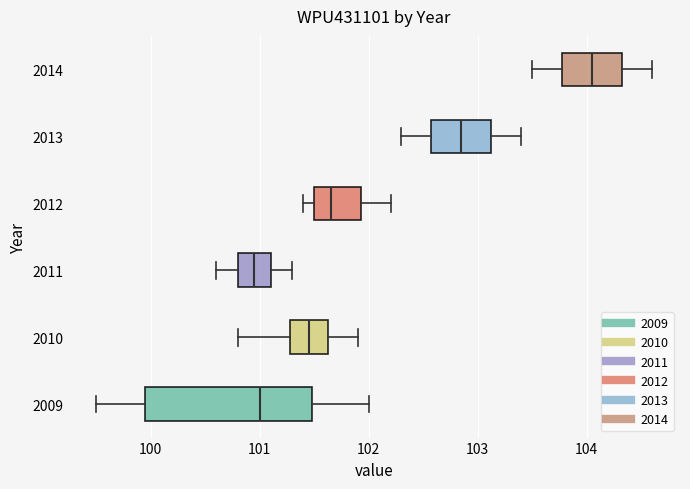

Where is the left edge of the box at y = 2011 on the x-axis? The values are not printed on the chart, so give them approximately, as read against the axis.

100.8